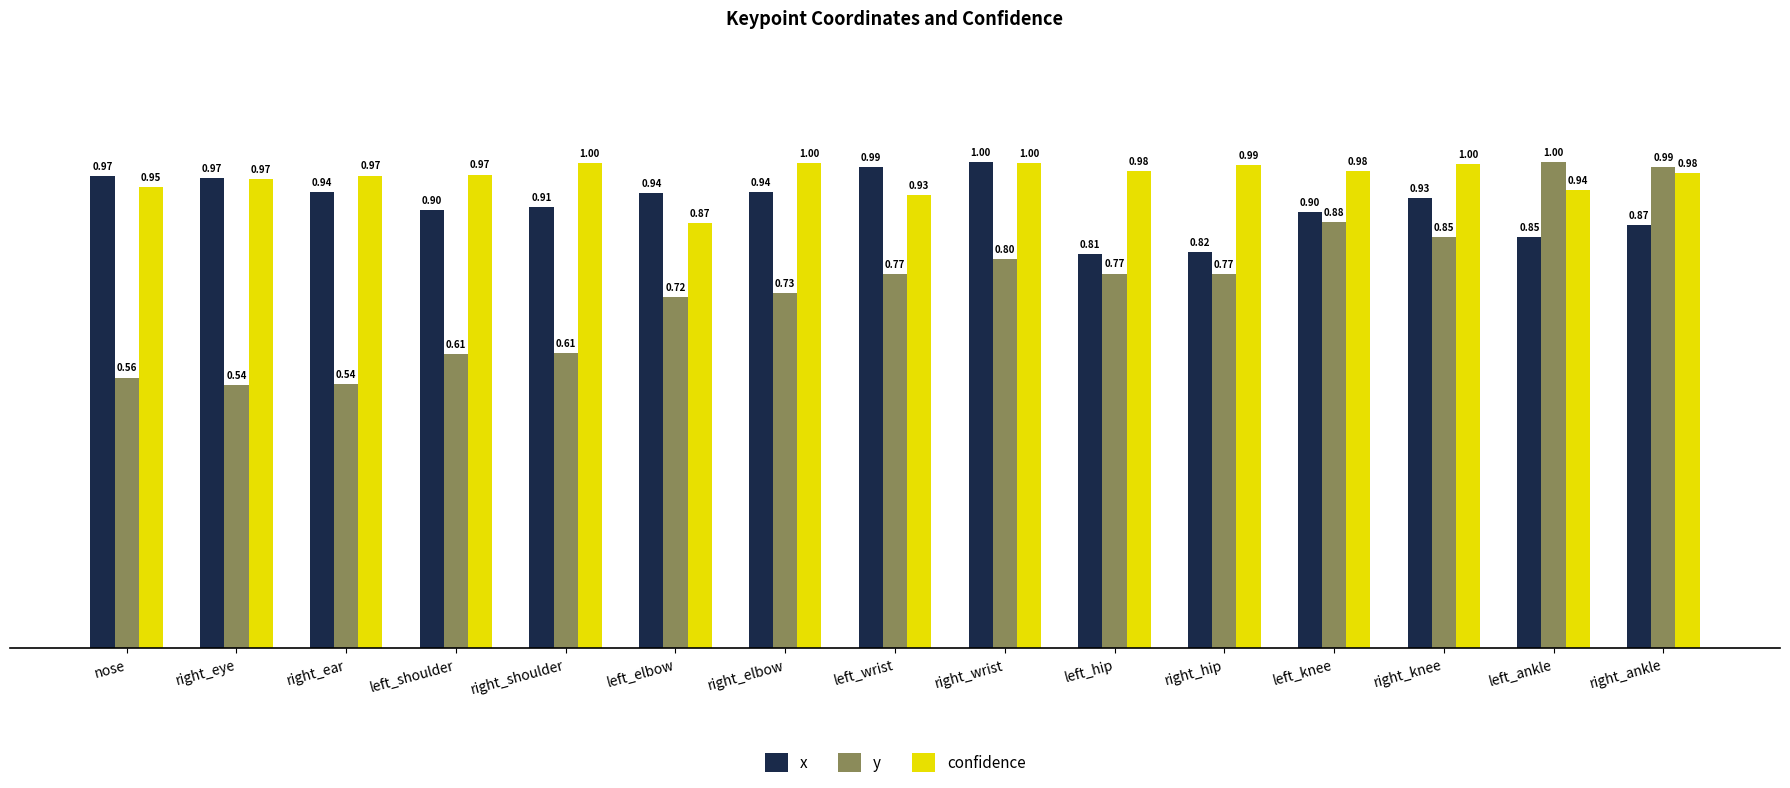

Is it true that x equals 0.8 at left_ankle?

True